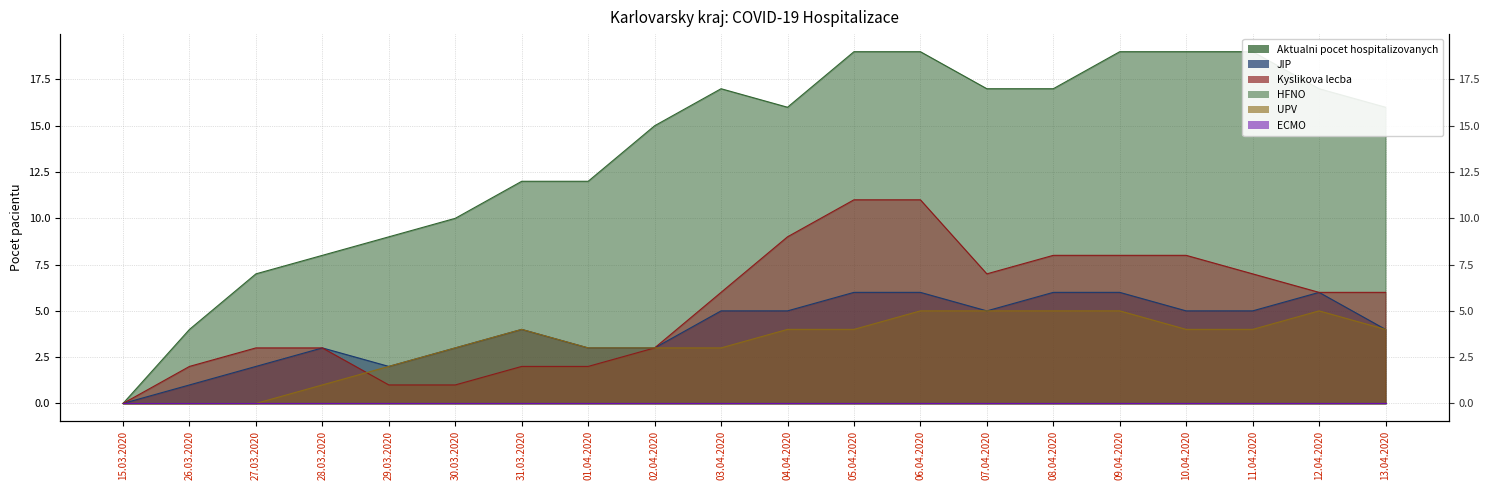

True or false: Aktualni pocet hospitalizovanych and JIP cross at least once.

False